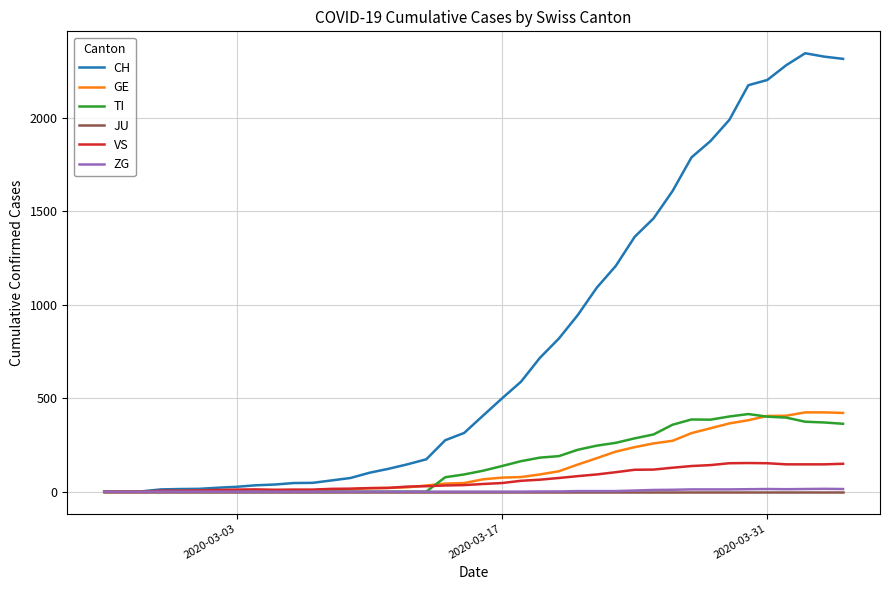

What is the greatest value displayed?

2345